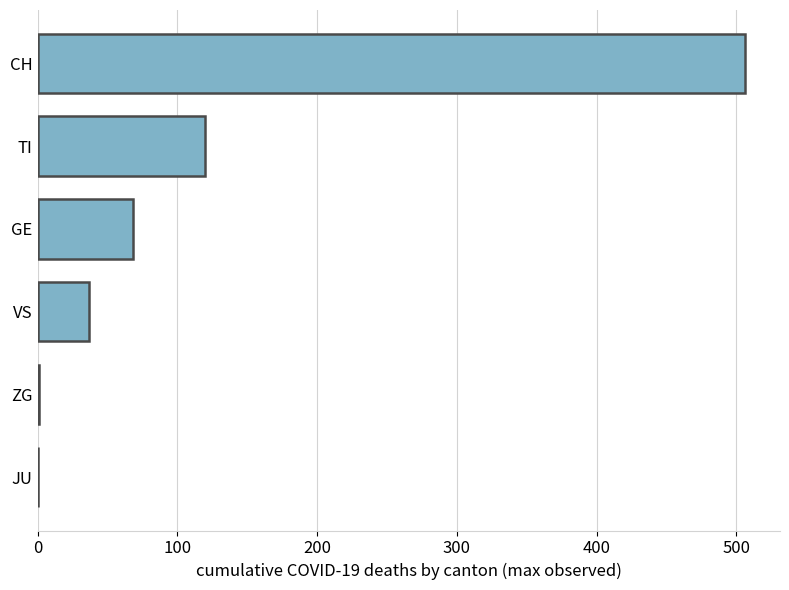

Count the number of data series in this chart.

1